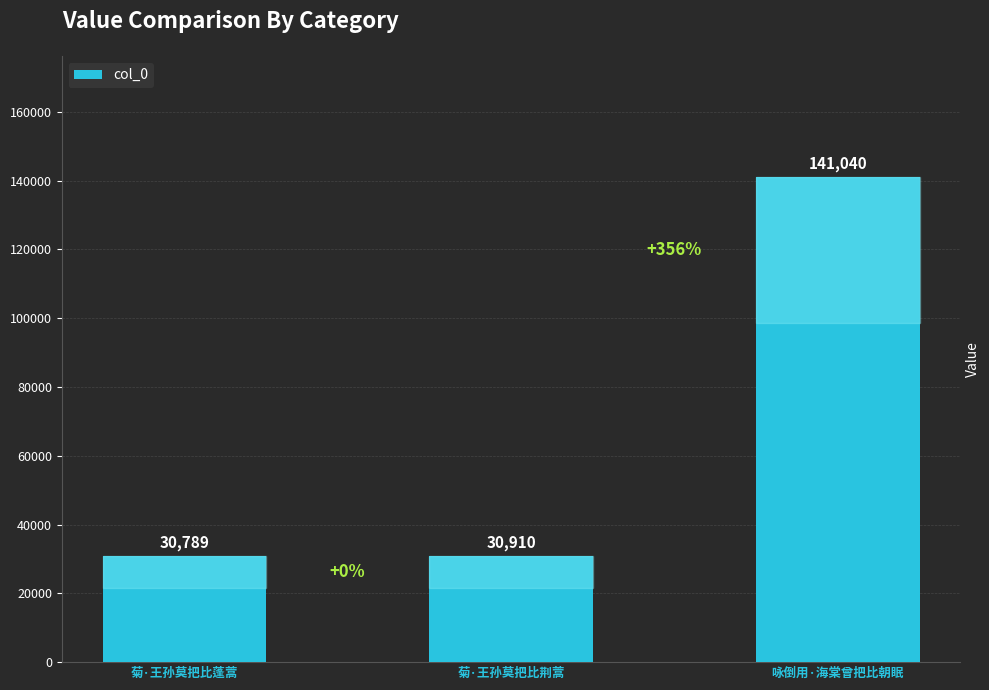

Reading left to right, list all the values displayed in this chart.

30789	30910	141040